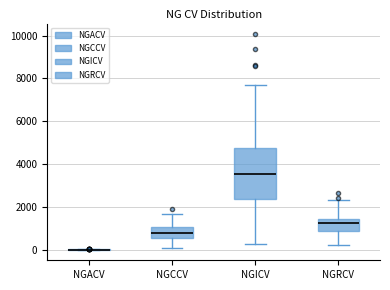

Where does the upper whisker of the box for NGICV end on the y-axis? The values are not printed on the chart, so give them approximately, as read against the axis.

7800